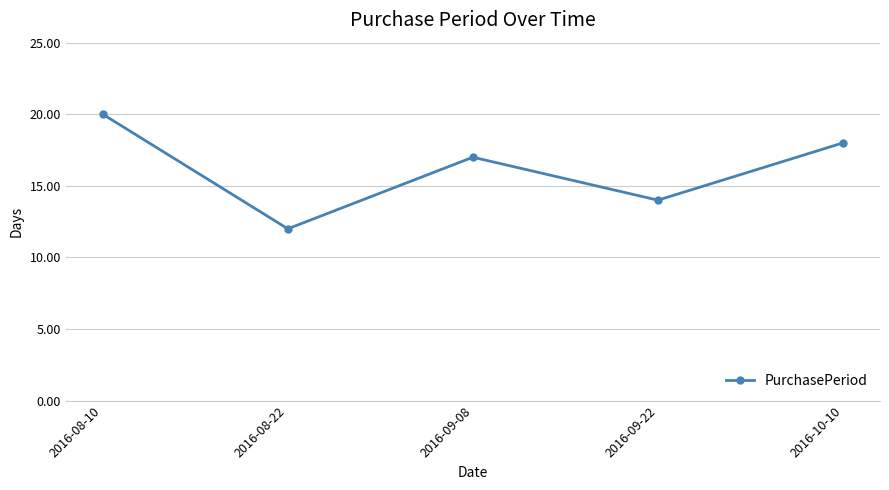

Rank the categories by value from highest to lowest.

2016-08-10, 2016-10-10, 2016-09-08, 2016-09-22, 2016-08-22